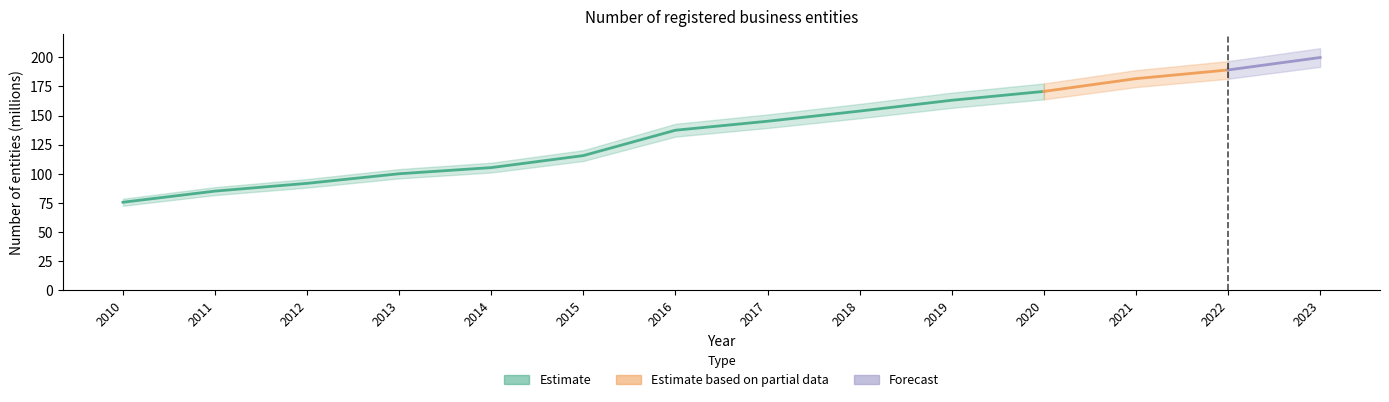

Rank the categories by value from lowest to highest.

2010, 2011, 2012, 2013, 2014, 2015, 2016, 2017, 2018, 2019, 2020, 2021, 2022, 2023